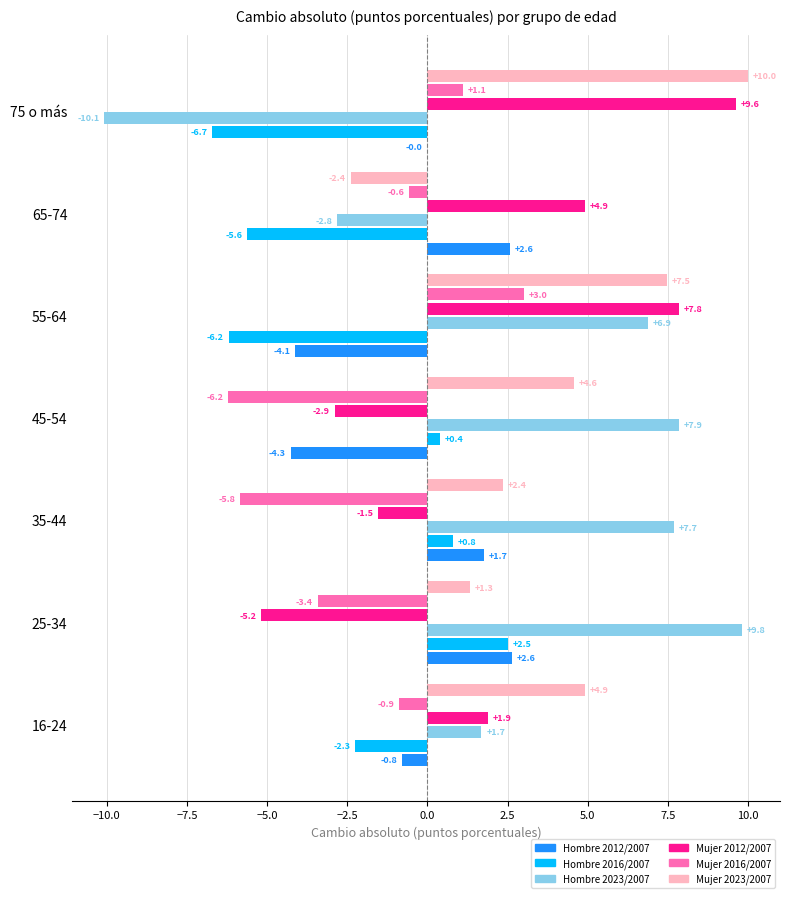

Between 45-54 and 55-64, which series saw the biggest shift?

Mujer 2012/2007